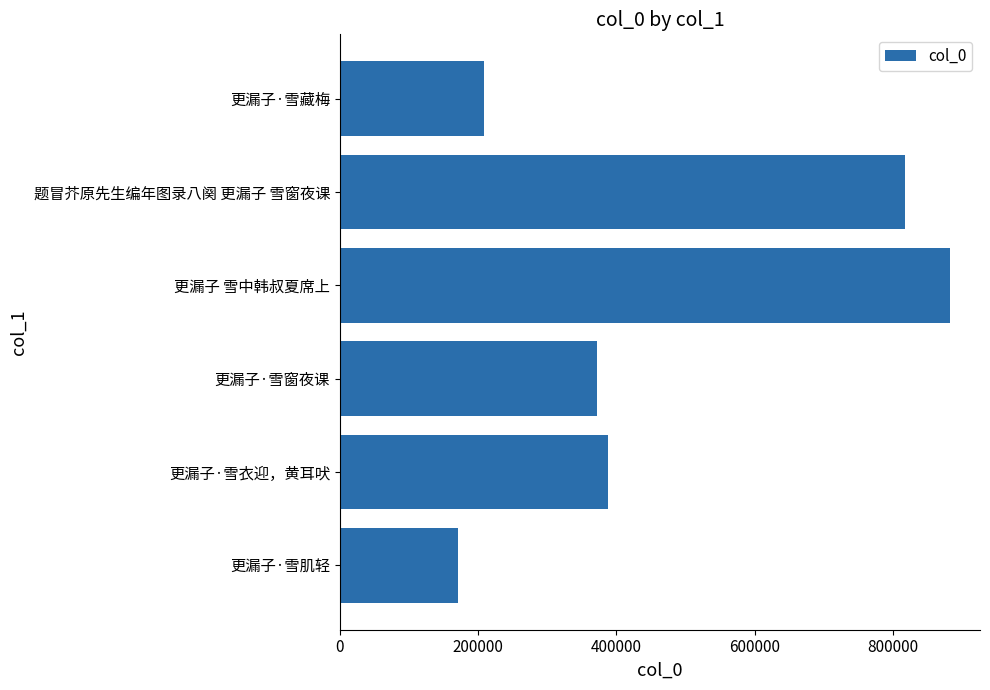

Which has a higher value, 更漏子·雪衣迎，黄耳吠 or 题冒芥原先生编年图录八阕 更漏子 雪窗夜课?

题冒芥原先生编年图录八阕 更漏子 雪窗夜课